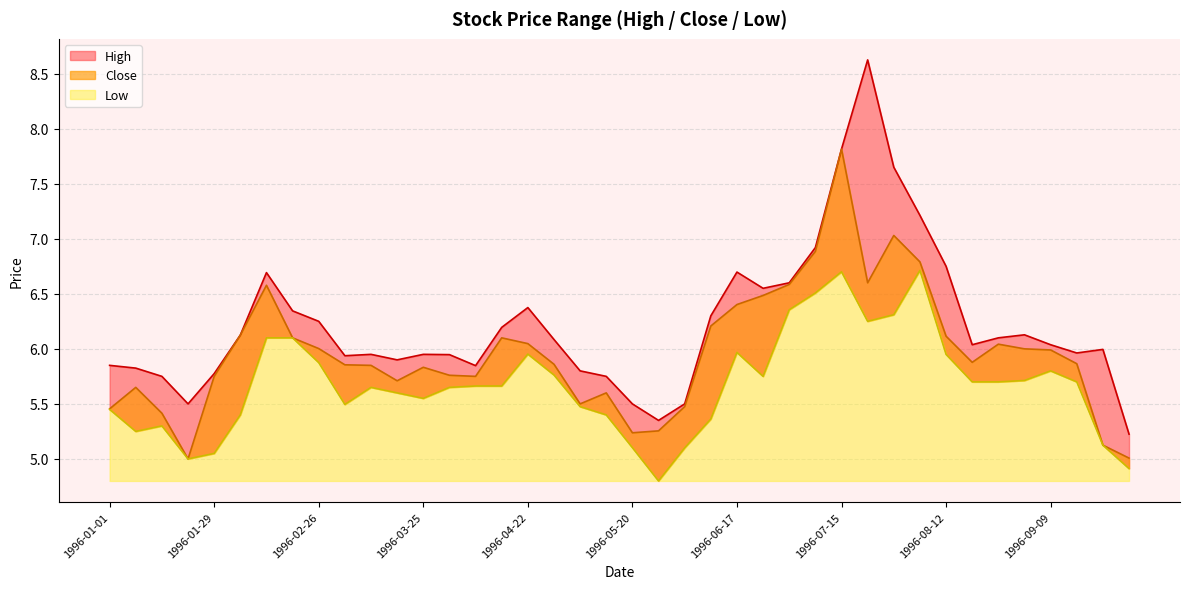

The value of High at 1996-01-08 is 5.8. True or false?

True